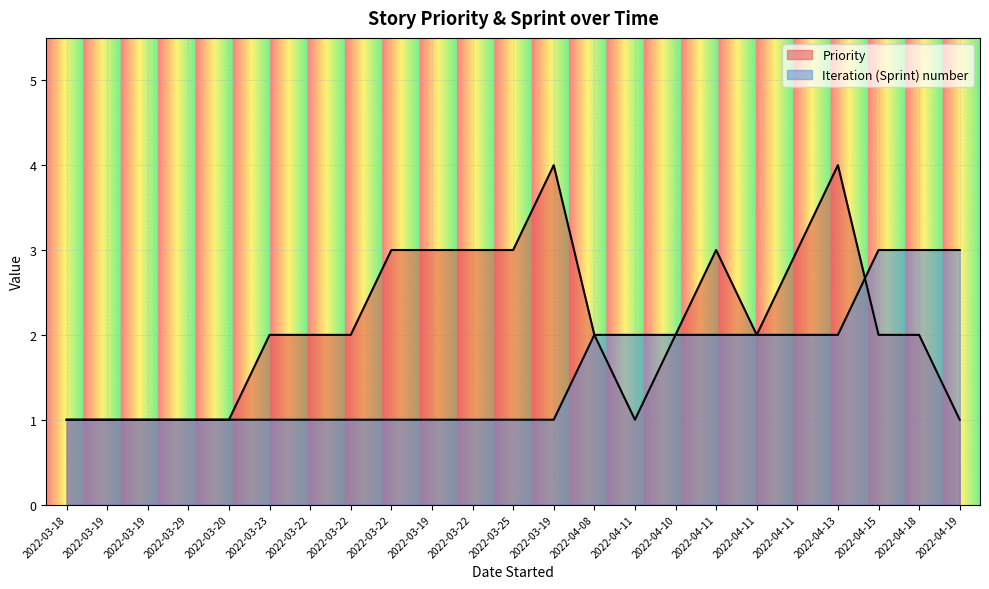

Count the number of categories in the chart.

23